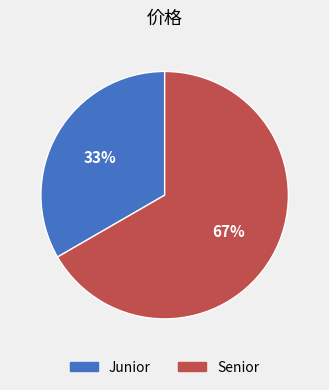

Count the number of slices in the pie.

2